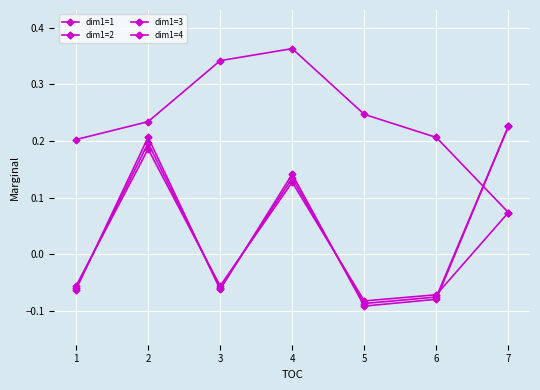

How many lines are shown in the chart?

4